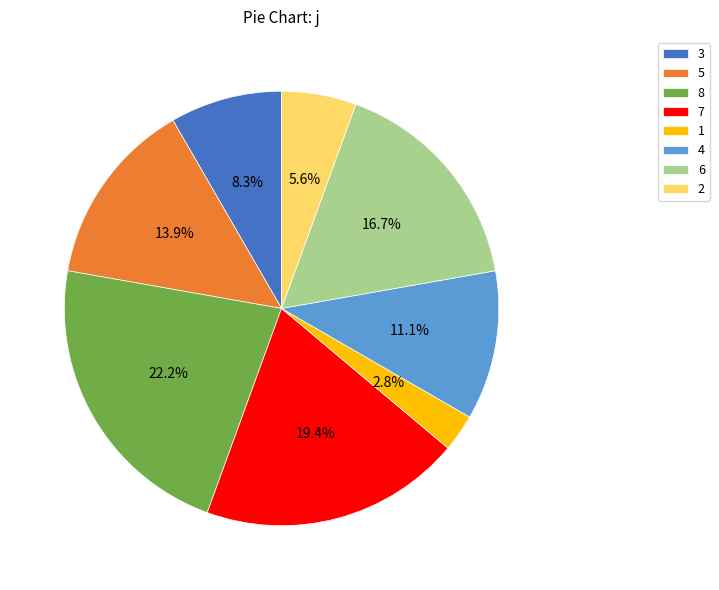

To the nearest percent, what is the combined percentage of 2 and 8?

28%